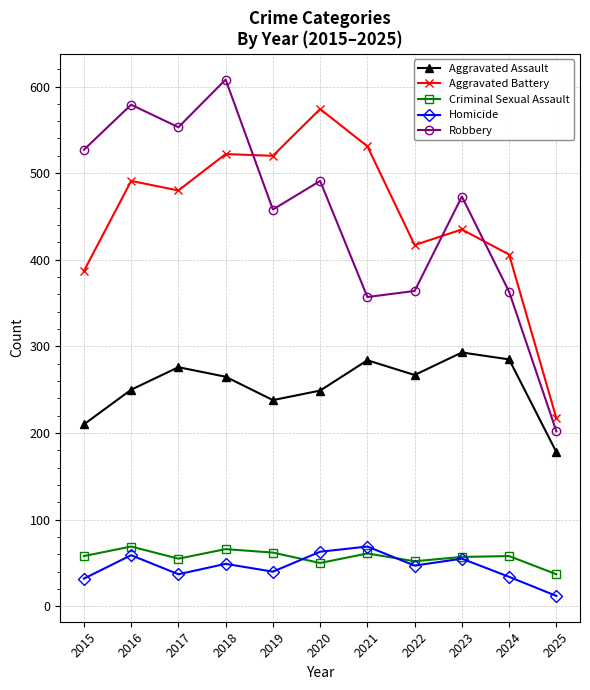

What is the value of the Aggravated Assault point at the 10th from the left?

285